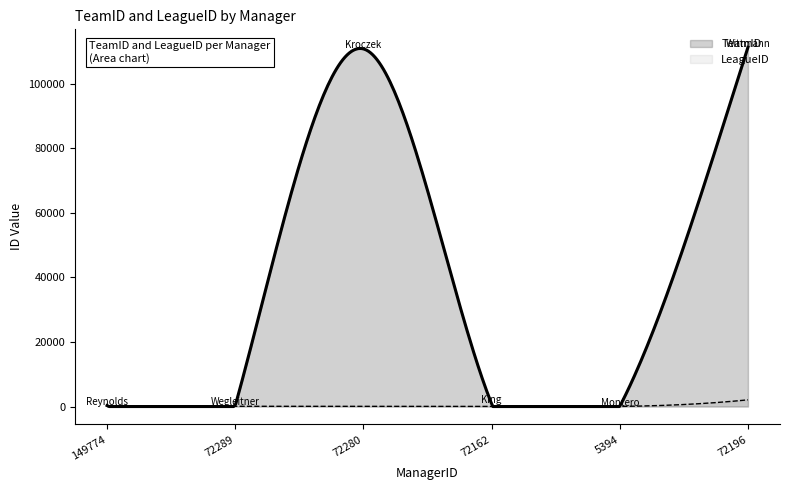

Does the chart have visible grid lines?

No